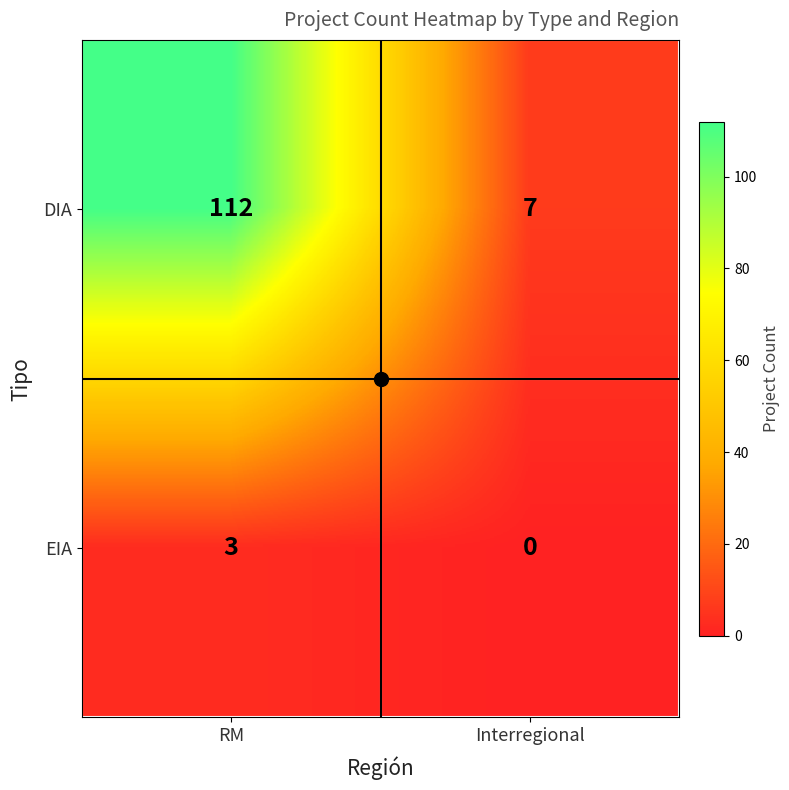

At which label is EIA closest to 1?

Interregional